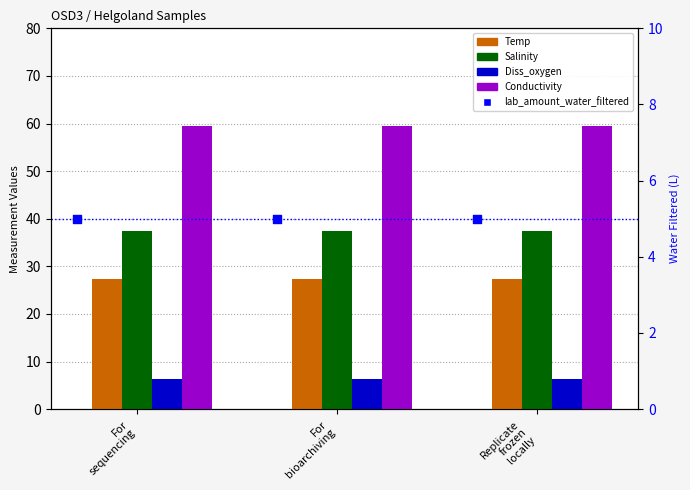

Which series contains the highest Y value?

Conductivity